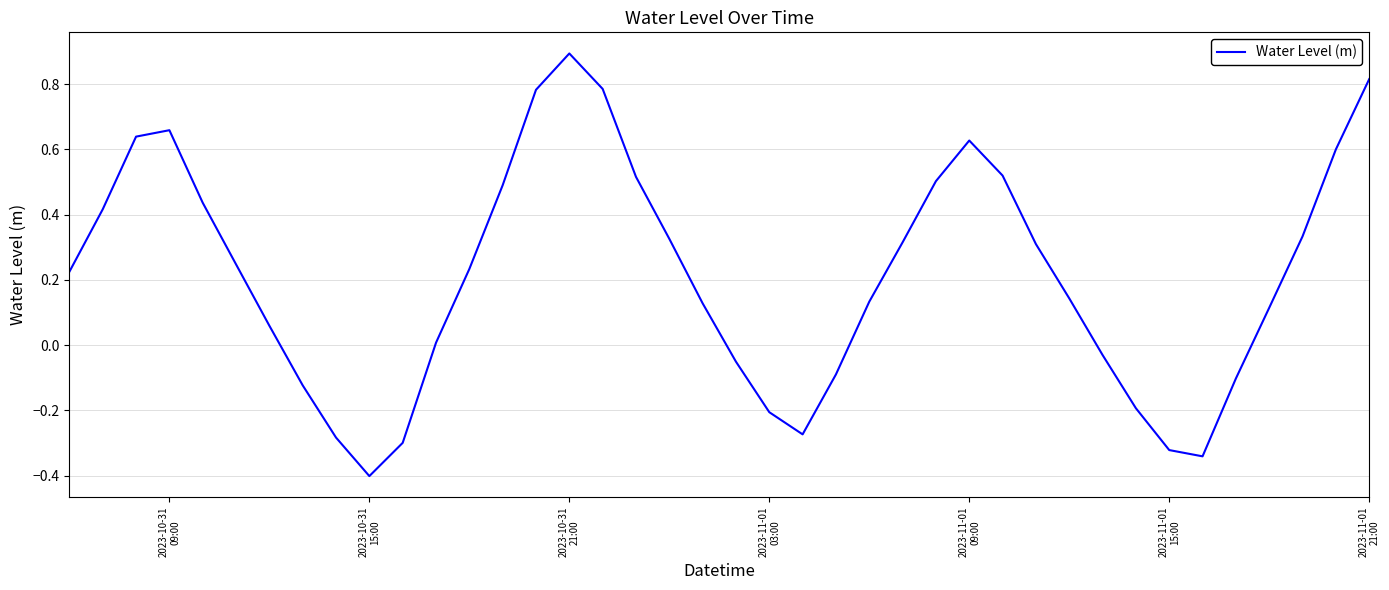

Is this an area chart (filled region under the line)?

No